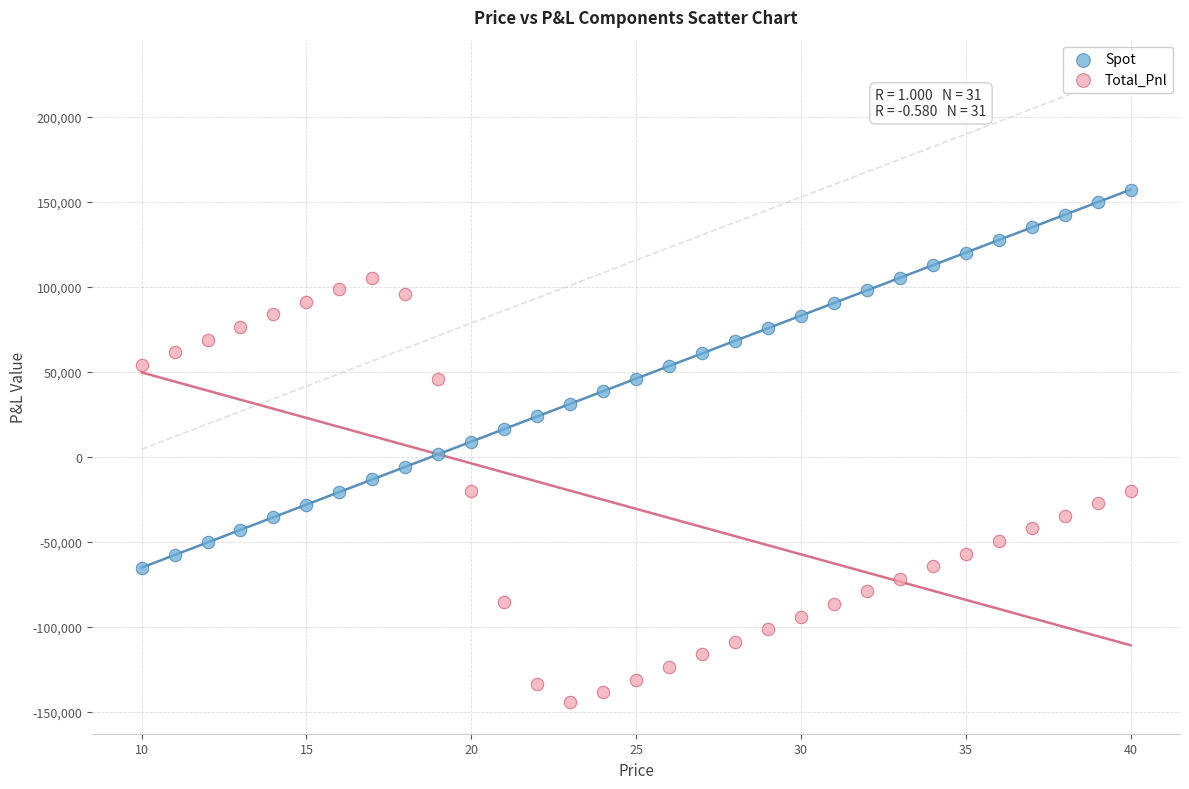

Which series reaches the maximum Y coordinate?

Spot